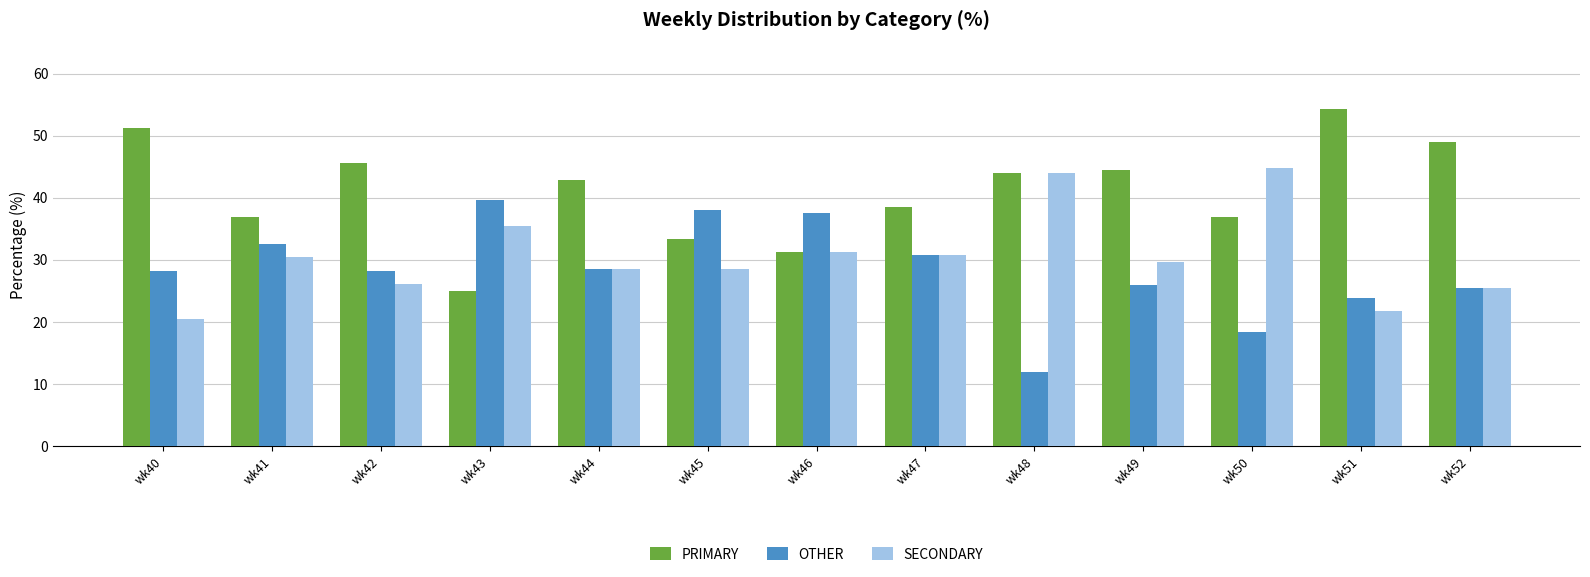

What is the average value of the SECONDARY series?

30.6